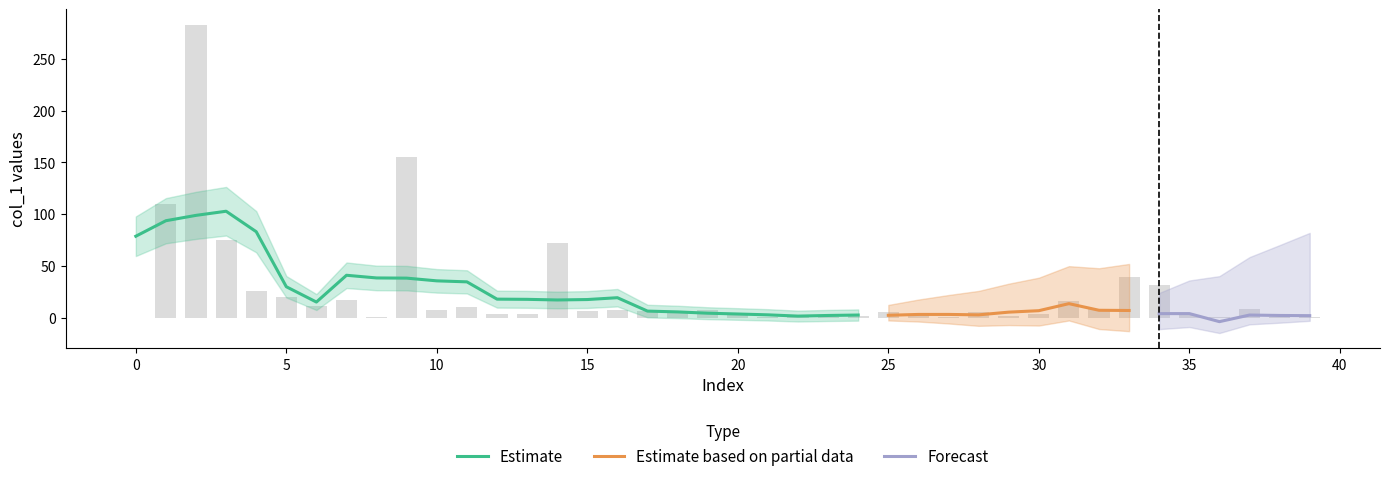

Are the bars horizontal?

No